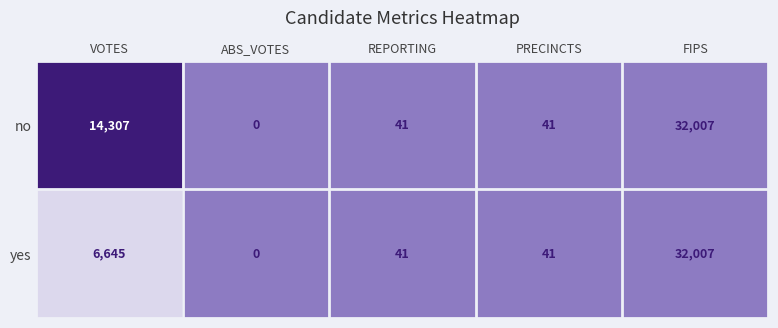

Which category has the lowest value across all series?

ABS_VOTES